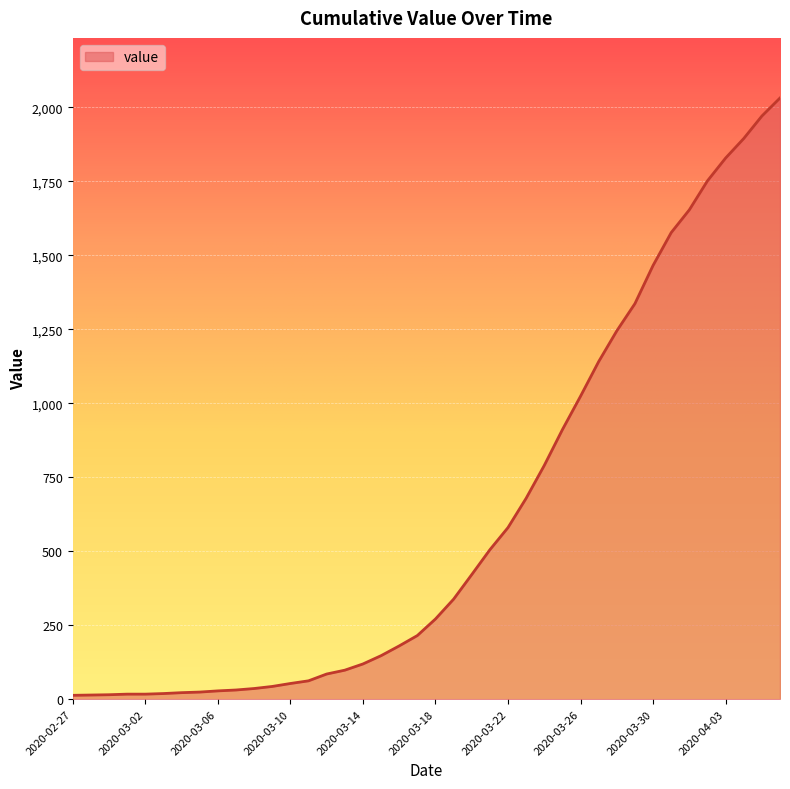

What is the difference between the maximum and minimum values?

2019